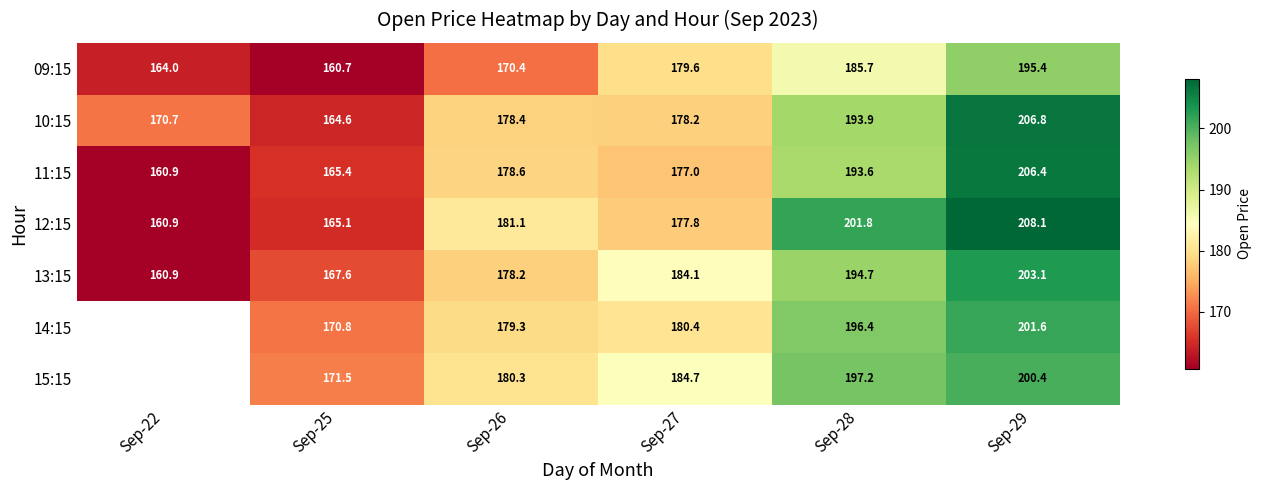

The value of 09:15 at Sep-25 is 160.7. True or false?

True